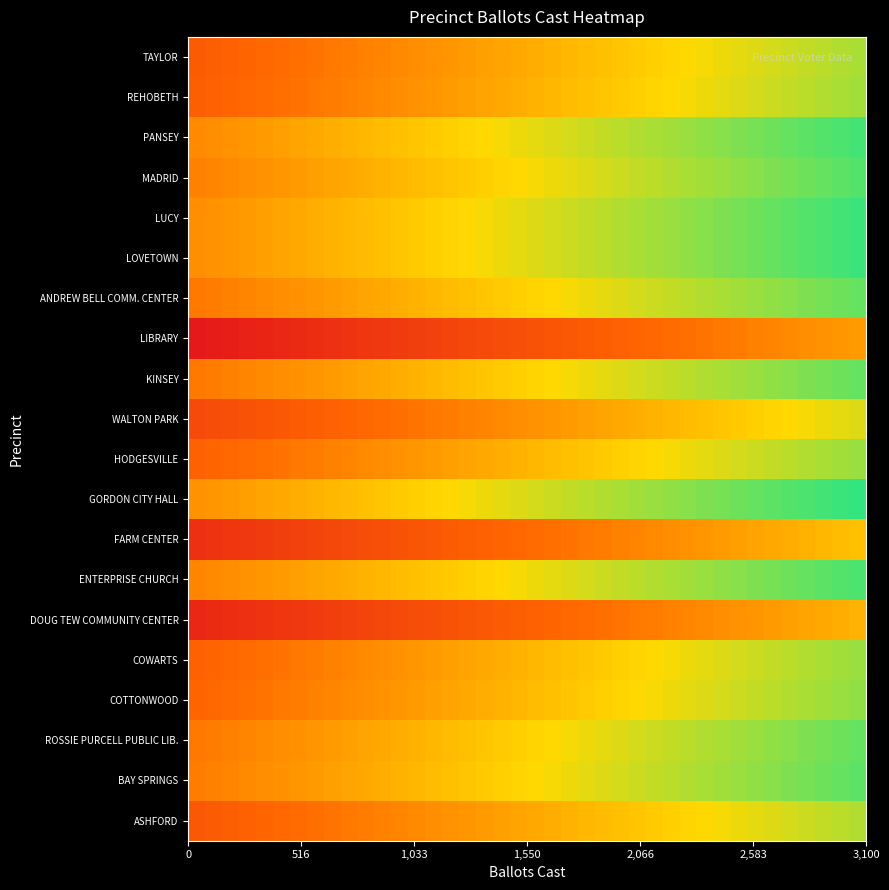

Count the number of data series in this chart.

20